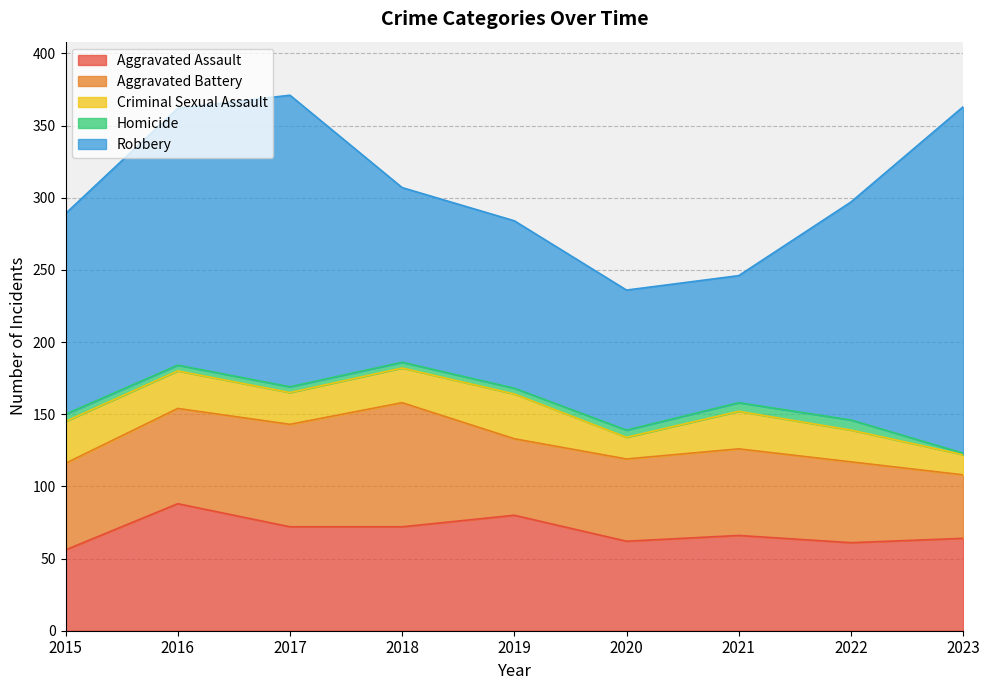

Reading left to right, list all the values displayed in this chart.

Aggravated Assault: 2015=56	2016=88	2017=72	2018=72	2019=80	2020=62	2021=66	2022=61	2023=64
Aggravated Battery: 2015=60	2016=66	2017=71	2018=86	2019=53	2020=57	2021=60	2022=56	2023=44
Criminal Sexual Assault: 2015=29	2016=26	2017=22	2018=24	2019=31	2020=15	2021=26	2022=22	2023=14
Homicide: 2015=5	2016=4	2017=4	2018=4	2019=4	2020=5	2021=6	2022=7	2023=1
Robbery: 2015=139	2016=178	2017=202	2018=121	2019=116	2020=97	2021=88	2022=151	2023=240